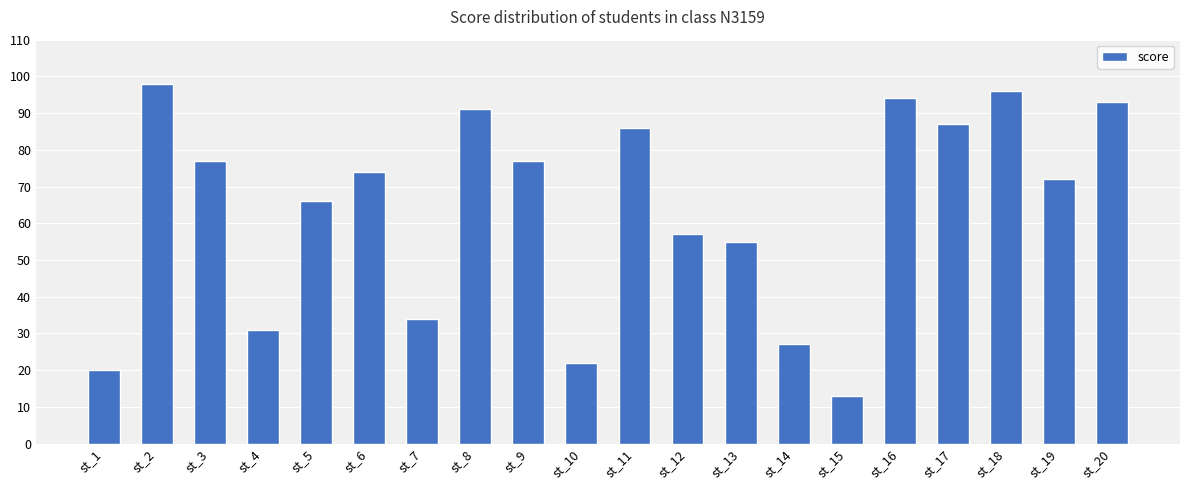

What is the approximate value at st_7, to the nearest 5?

35